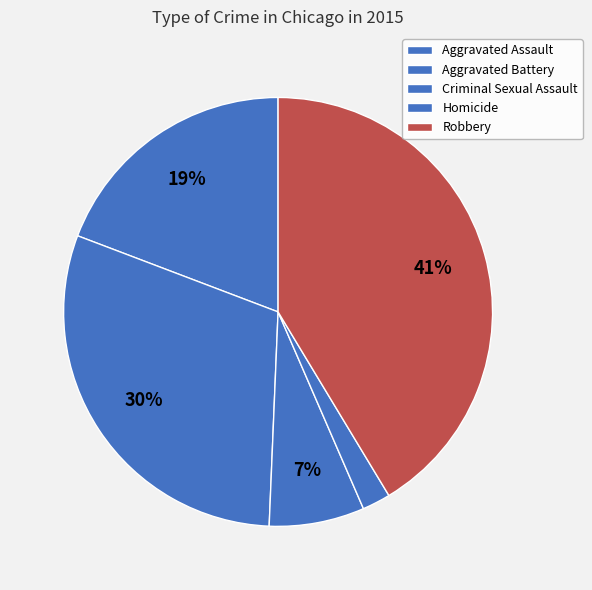

Do Criminal Sexual Assault and Homicide together represent more than half of the pie?

No